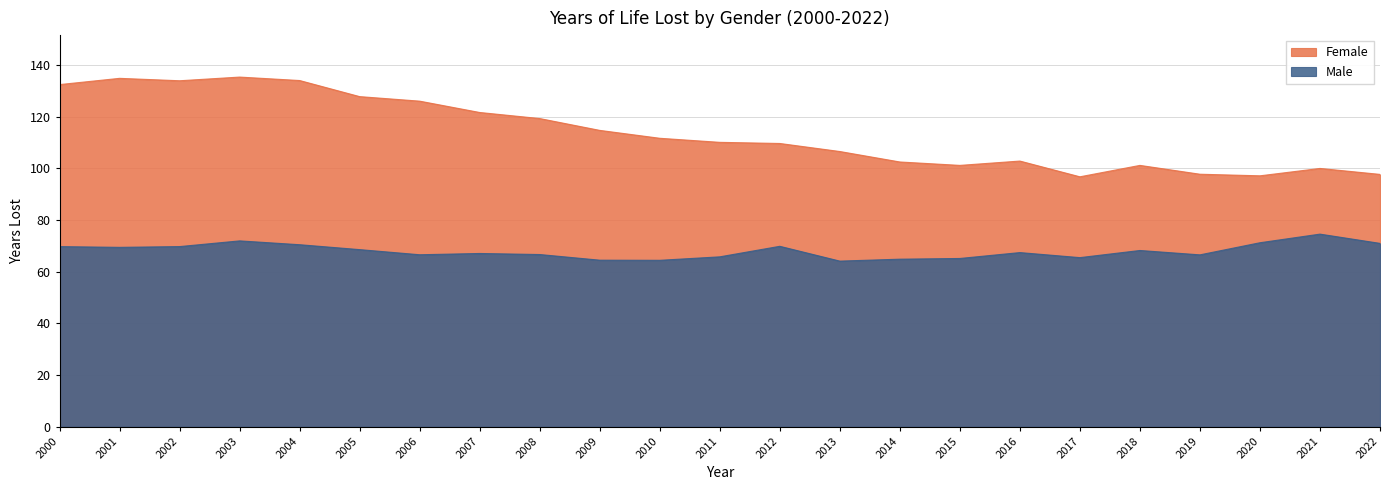

Which category has the highest value across all series?

2003